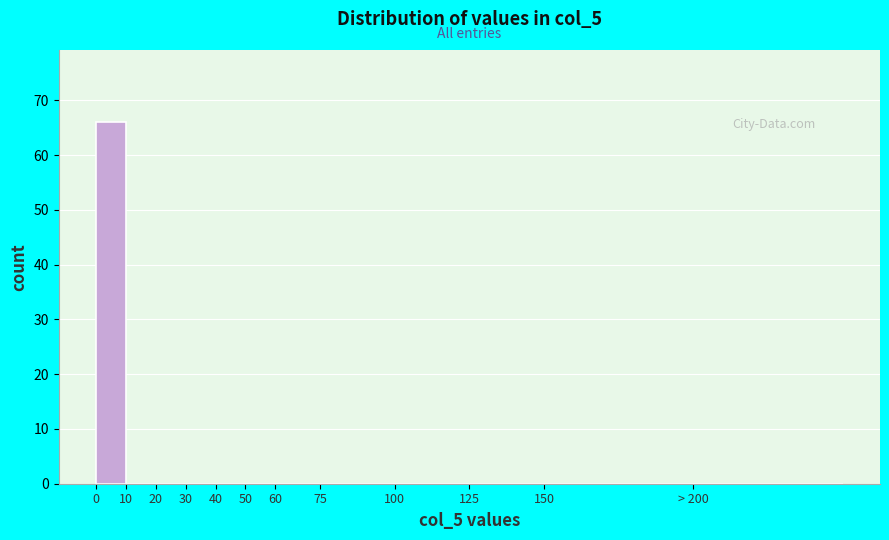

Reading left to right, transcribe all the data shown in this chart.

0=66	10=0	20=0	30=0	40=0	50=0	60=0	75=0	100=0	125=0	150=0	> 200=0